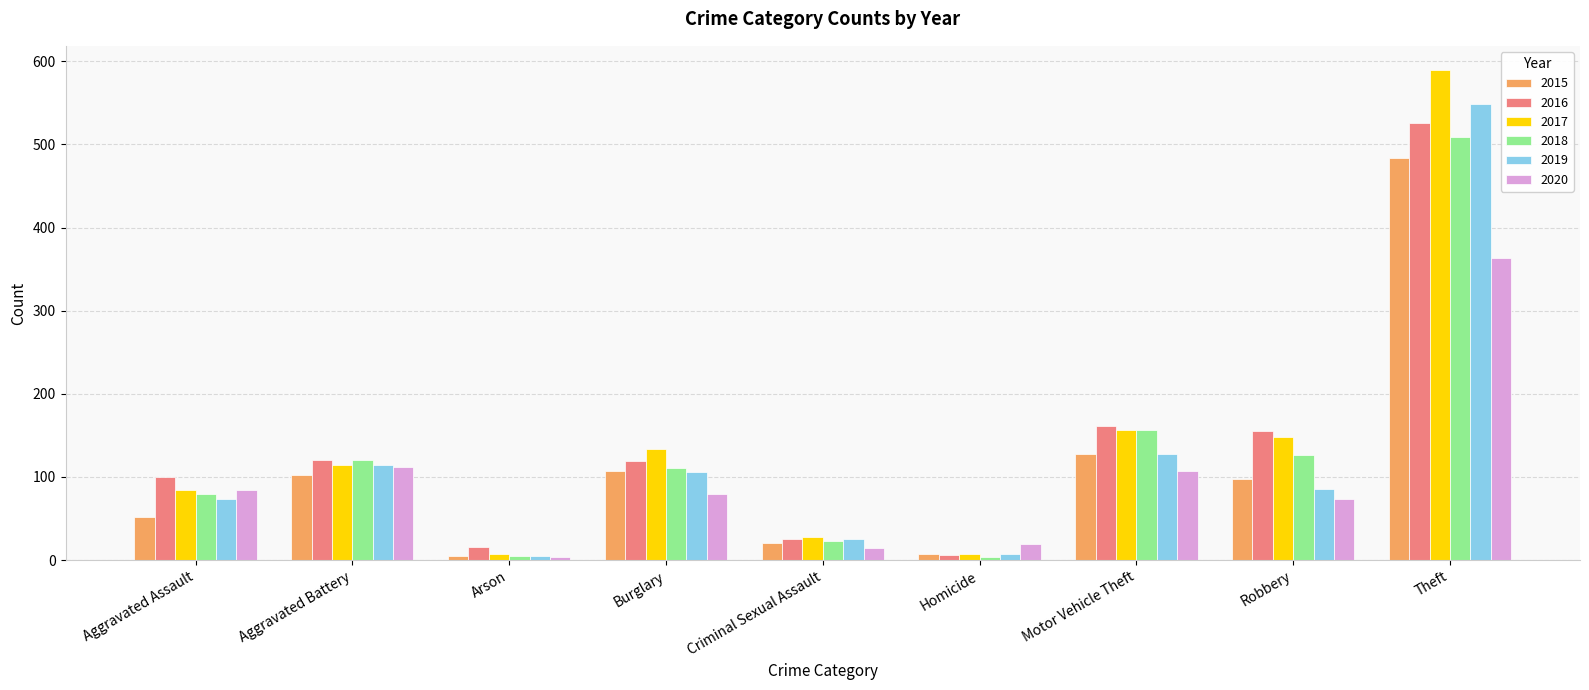

How many bars are there in total?

54